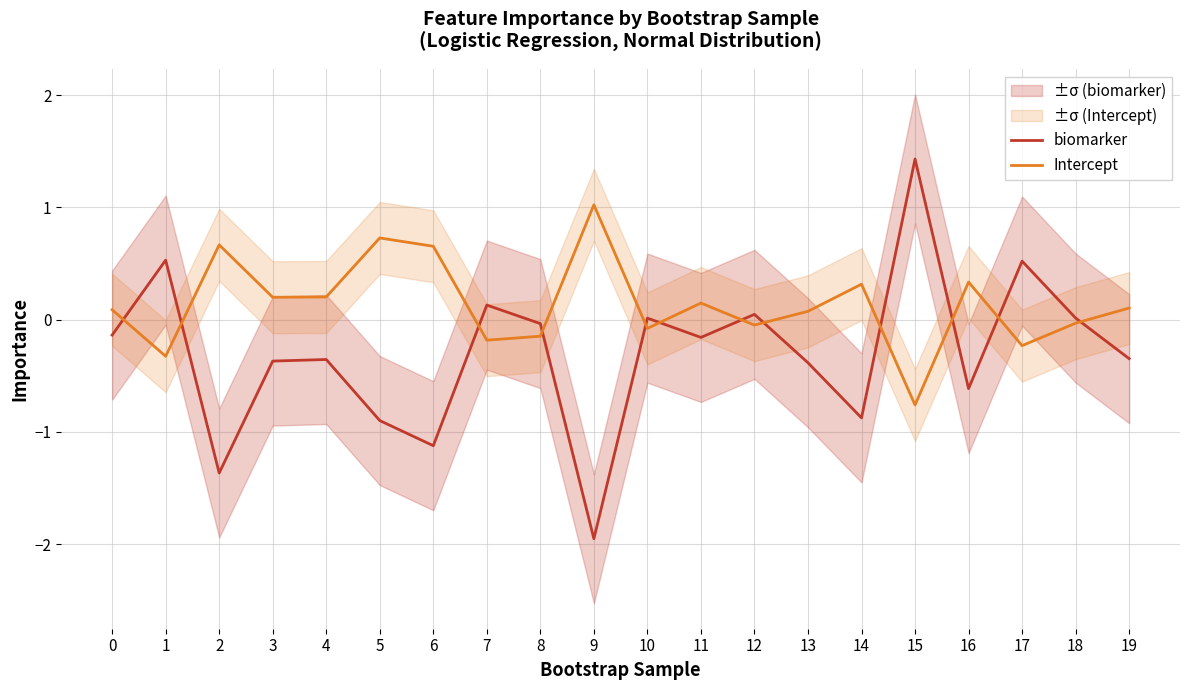

What is the approximate value of Intercept at 4?

0.2